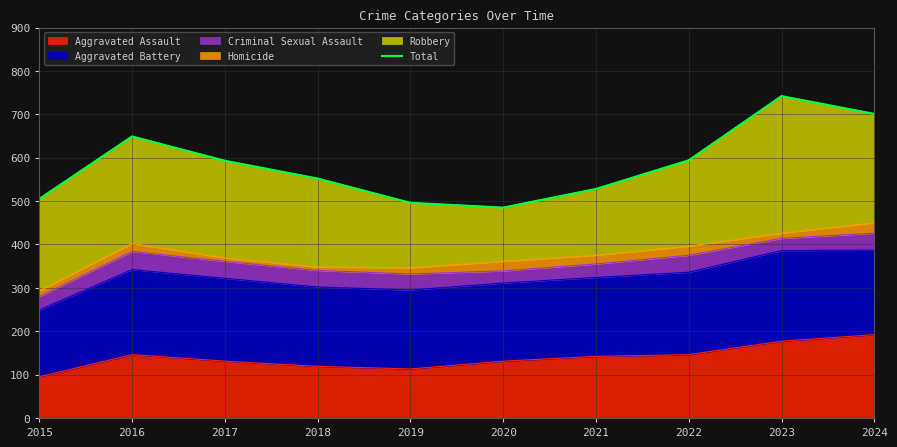

How many interior local valleys (lower than both neighbors) does the data have?

1